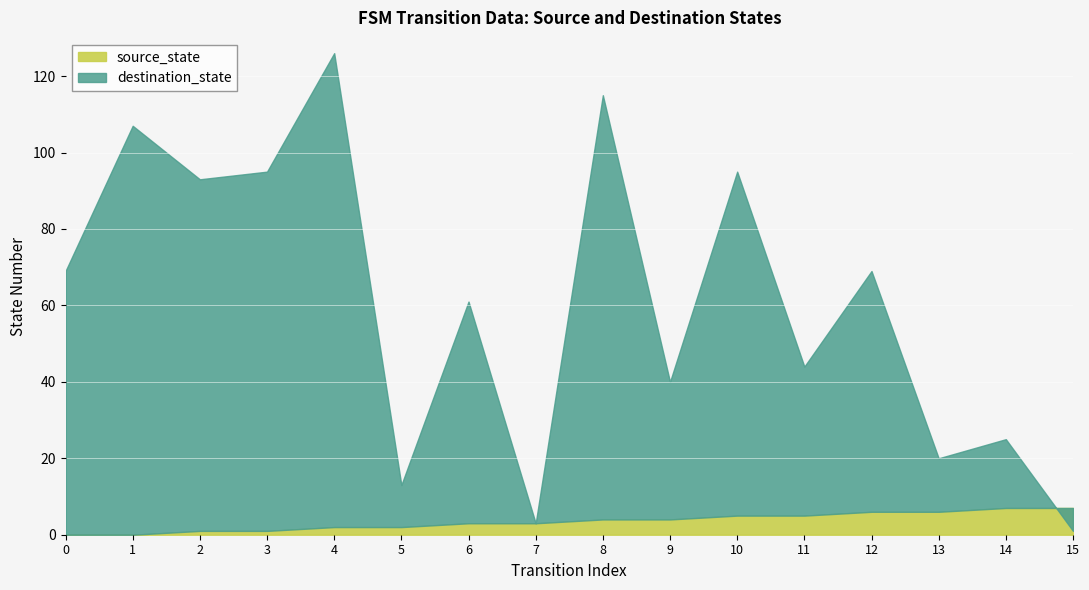

Is it true that source_state equals 1 at 3?

True